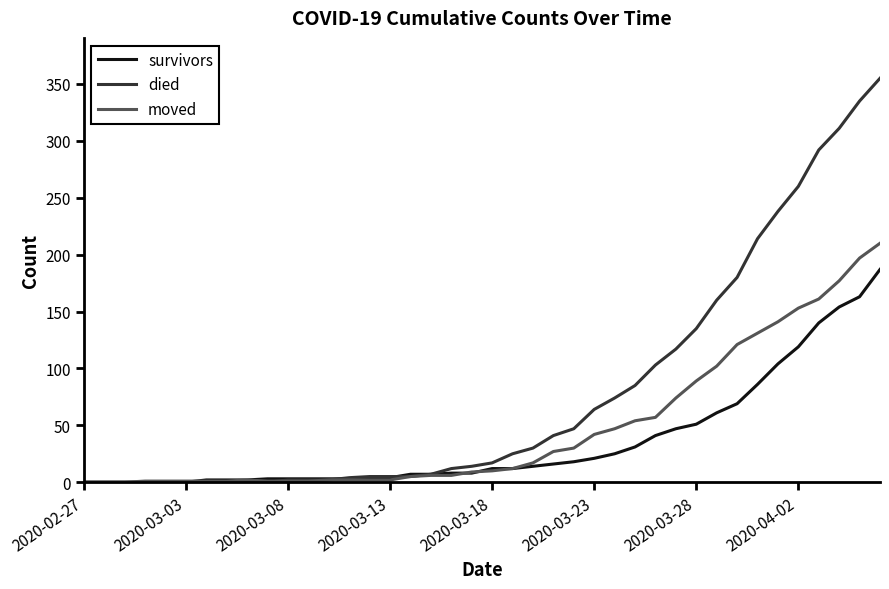

List the series in order of their overall mean, highest first.

died, moved, survivors